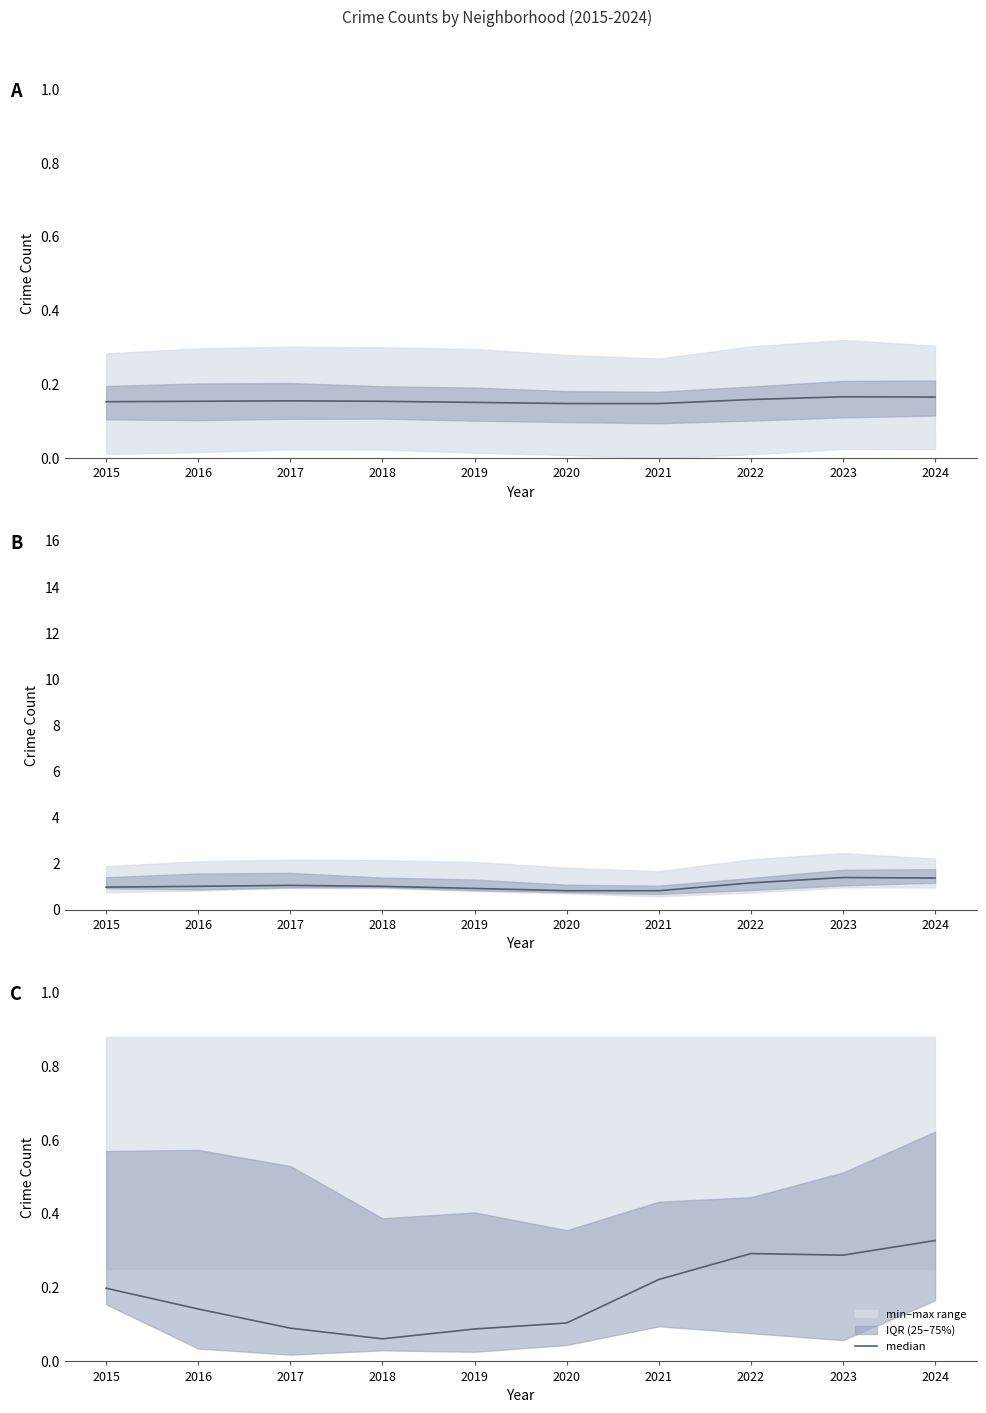

At which category does the chart reach its peak across all series?

2024